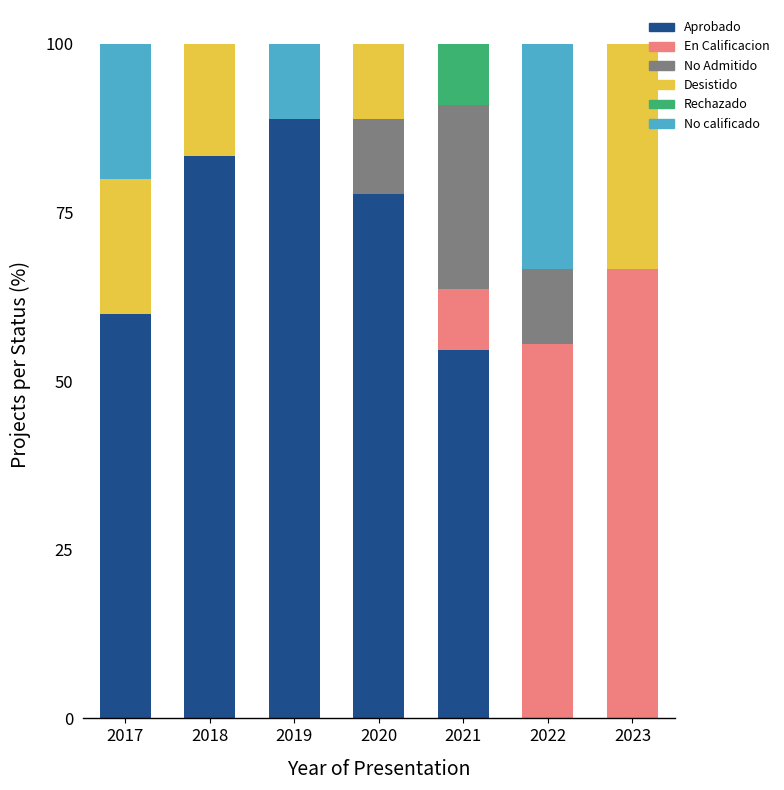

Read the Aprobado value at 2019.

88.9